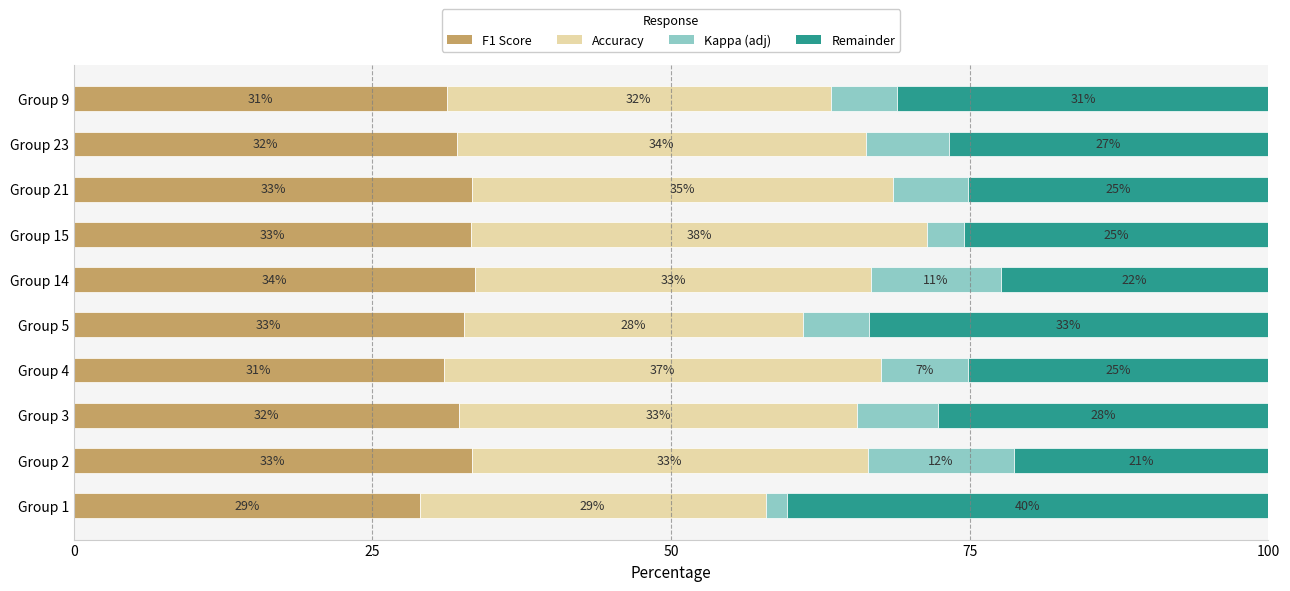

What is the highest value of the F1 Score series?

33.6